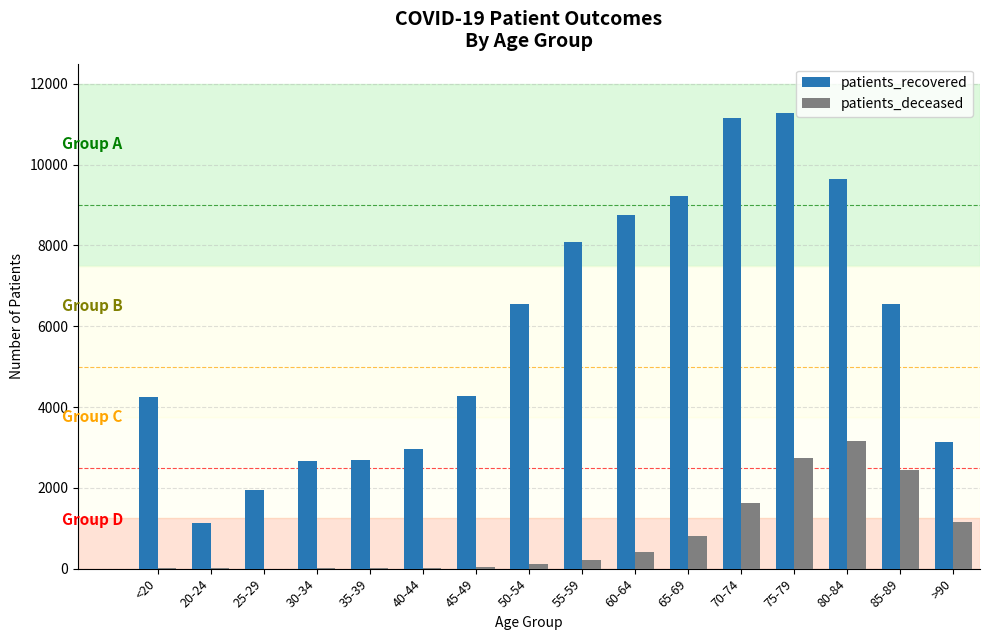

Which category has the highest value across all series?

75-79